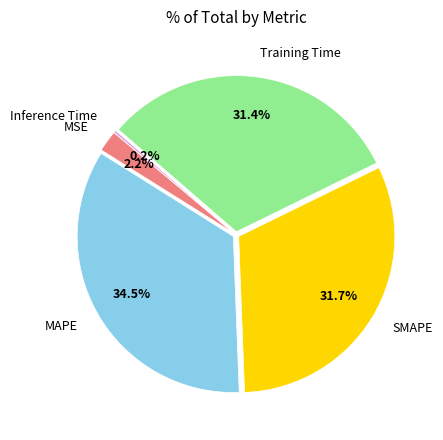

Does MAPE represent more than half of the total?

No